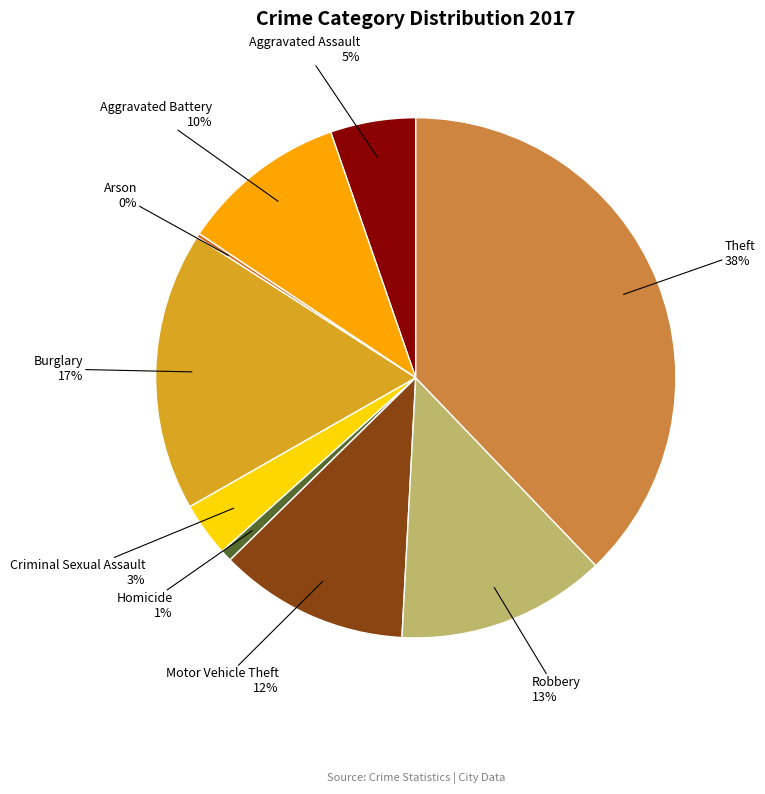

Is there a majority slice in this chart?

No